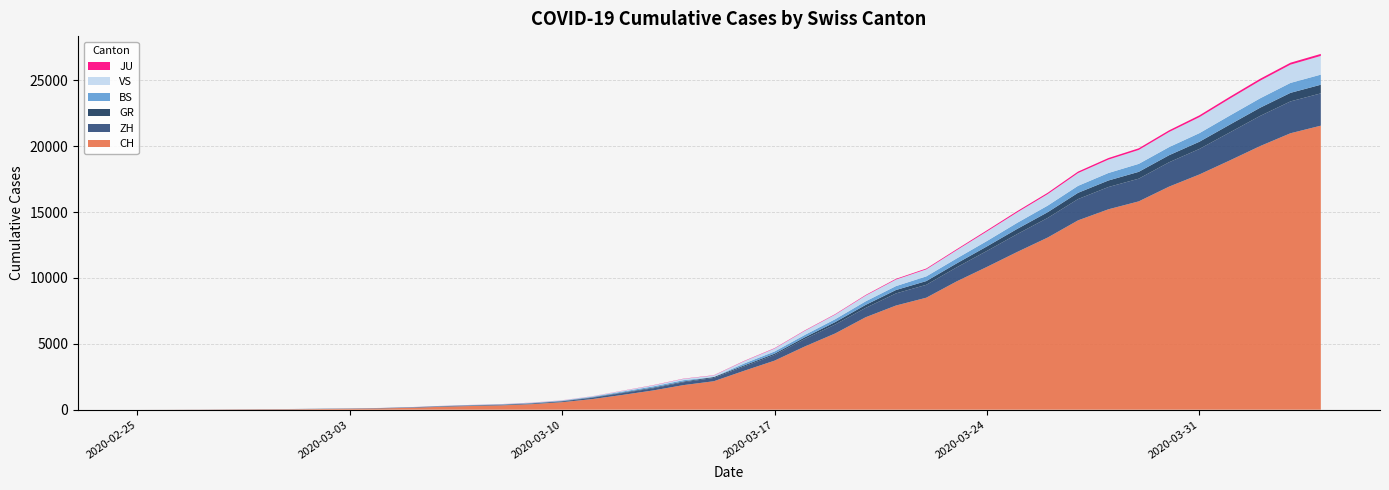

Reading right to left, transcribe all the data shown in this chart.

CH: 2020-04-04=21554	2020-04-03=20978	2020-04-02=20005	2020-04-01=18915	2020-03-31=17852	2020-03-30=16928	2020-03-29=15809	2020-03-28=15207	2020-03-27=14367	2020-03-26=13064	2020-03-25=11975	2020-03-24=10838	2020-03-23=9735	2020-03-22=8498	2020-03-21=7904	2020-03-20=7014	2020-03-19=5788	2020-03-18=4801	2020-03-17=3722	2020-03-16=2954	2020-03-15=2160	2020-03-14=1866	2020-03-13=1461	2020-03-12=1124	2020-03-11=806	2020-03-10=569	2020-03-09=419	2020-03-08=327	2020-03-07=280	2020-03-06=219	2020-03-05=142	2020-03-04=97	2020-03-03=69	2020-03-02=50	2020-03-01=36	2020-02-29=30	2020-02-28=20	2020-02-27=8	2020-02-26=4	2020-02-25=0
ZH: 2020-04-04=2450	2020-04-03=2417	2020-04-02=2289	2020-04-01=2125	2020-03-31=1936	2020-03-30=1848	2020-03-29=1722	2020-03-28=1690	2020-03-27=1616	2020-03-26=1489	2020-03-25=1357	2020-03-24=1213	2020-03-23=1067	2020-03-22=978	2020-03-21=919	2020-03-20=711	2020-03-19=679	2020-03-18=568	2020-03-17=429	2020-03-16=326	2020-03-15=250	2020-03-14=218	2020-03-13=163	2020-03-12=140	2020-03-11=101	2020-03-10=62	2020-03-09=49	2020-03-08=40	2020-03-07=34	2020-03-06=29	2020-03-05=23	2020-03-04=15	2020-03-03=13	2020-03-02=10	2020-03-01=7	2020-02-29=6	2020-02-28=2	2020-02-27=2	2020-02-26=0	2020-02-25=0
GR: 2020-04-04=657	2020-04-03=649	2020-04-02=622	2020-04-01=592	2020-03-31=547	2020-03-30=535	2020-03-29=519	2020-03-28=495	2020-03-27=474	2020-03-26=433	2020-03-25=393	2020-03-24=343	2020-03-23=300	2020-03-22=284	2020-03-21=258	2020-03-20=226	2020-03-19=182	2020-03-18=128	2020-03-17=101	2020-03-16=84	2020-03-15=71	2020-03-14=56	2020-03-13=53	2020-03-12=43	2020-03-11=31	2020-03-10=22	2020-03-09=18	2020-03-08=18	2020-03-07=17	2020-03-06=16	2020-03-05=14	2020-03-04=12	2020-03-03=9	2020-03-02=9	2020-03-01=6	2020-02-29=6	2020-02-28=6	2020-02-27=2	2020-02-26=2	2020-02-25=0
BS: 2020-04-04=767	2020-04-03=754	2020-04-02=714	2020-04-01=687	2020-03-31=653	2020-03-30=617	2020-03-29=605	2020-03-28=569	2020-03-27=530	2020-03-26=501	2020-03-25=462	2020-03-24=410	2020-03-23=374	2020-03-22=356	2020-03-21=297	2020-03-20=270	2020-03-19=220	2020-03-18=181	2020-03-17=164	2020-03-16=143	2020-03-15=0	2020-03-14=100	2020-03-13=92	2020-03-12=73	2020-03-11=49	2020-03-10=33	2020-03-09=28	2020-03-08=24	2020-03-07=21	2020-03-06=15	2020-03-05=8	2020-03-04=3	2020-03-03=3	2020-03-02=1	2020-03-01=1	2020-02-29=1	2020-02-28=1	2020-02-27=1	2020-02-26=0	2020-02-25=0
VS: 2020-04-04=1418	2020-04-03=1385	2020-04-02=1334	2020-04-01=1282	2020-03-31=1211	2020-03-30=1144	2020-03-29=1055	2020-03-28=1017	2020-03-27=968	2020-03-26=874	2020-03-25=793	2020-03-24=728	2020-03-23=628	2020-03-22=535	2020-03-21=498	2020-03-20=436	2020-03-19=349	2020-03-18=312	2020-03-17=225	2020-03-16=172	2020-03-15=115	2020-03-14=98	2020-03-13=76	2020-03-12=53	2020-03-11=30	2020-03-10=22	2020-03-09=17	2020-03-08=12	2020-03-07=7	2020-03-06=6	2020-03-05=5	2020-03-04=4	2020-03-03=3	2020-03-02=3	2020-03-01=2	2020-02-29=1	2020-02-28=1	2020-02-27=0	2020-02-26=0	2020-02-25=0
JU: 2020-04-04=154	2020-04-03=149	2020-04-02=149	2020-04-01=145	2020-03-31=140	2020-03-30=128	2020-03-29=127	2020-03-28=119	2020-03-27=114	2020-03-26=100	2020-03-25=92	2020-03-24=82	2020-03-23=69	2020-03-22=61	2020-03-21=54	2020-03-20=44	2020-03-19=36	2020-03-18=32	2020-03-17=29	2020-03-16=25	2020-03-15=19	2020-03-14=18	2020-03-13=17	2020-03-12=12	2020-03-11=7	2020-03-10=7	2020-03-09=7	2020-03-08=5	2020-03-07=5	2020-03-06=4	2020-03-05=4	2020-03-04=2	2020-03-03=2	2020-03-02=1	2020-03-01=1	2020-02-29=1	2020-02-28=1	2020-02-27=1	2020-02-26=0	2020-02-25=0